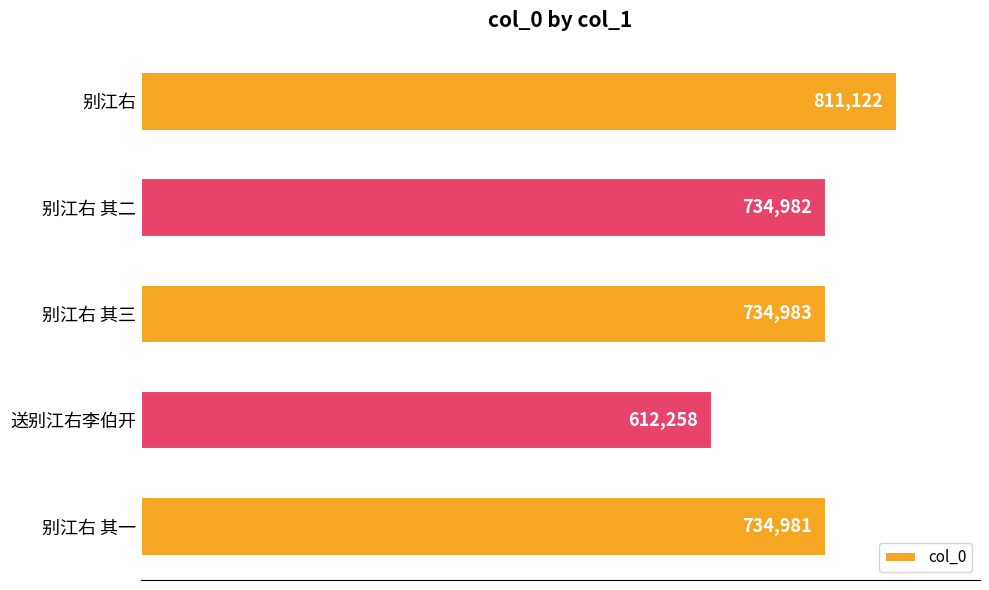

Rank the categories by value from lowest to highest.

送别江右李伯开, 别江右 其一, 别江右 其二, 别江右 其三, 别江右